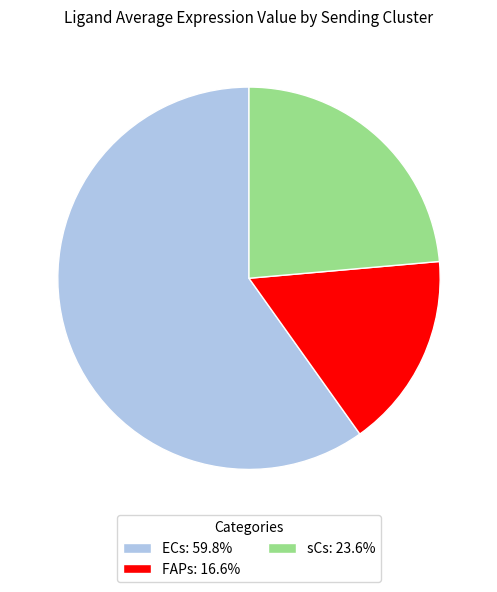

Rank the categories by value from highest to lowest.

ECs, sCs, FAPs